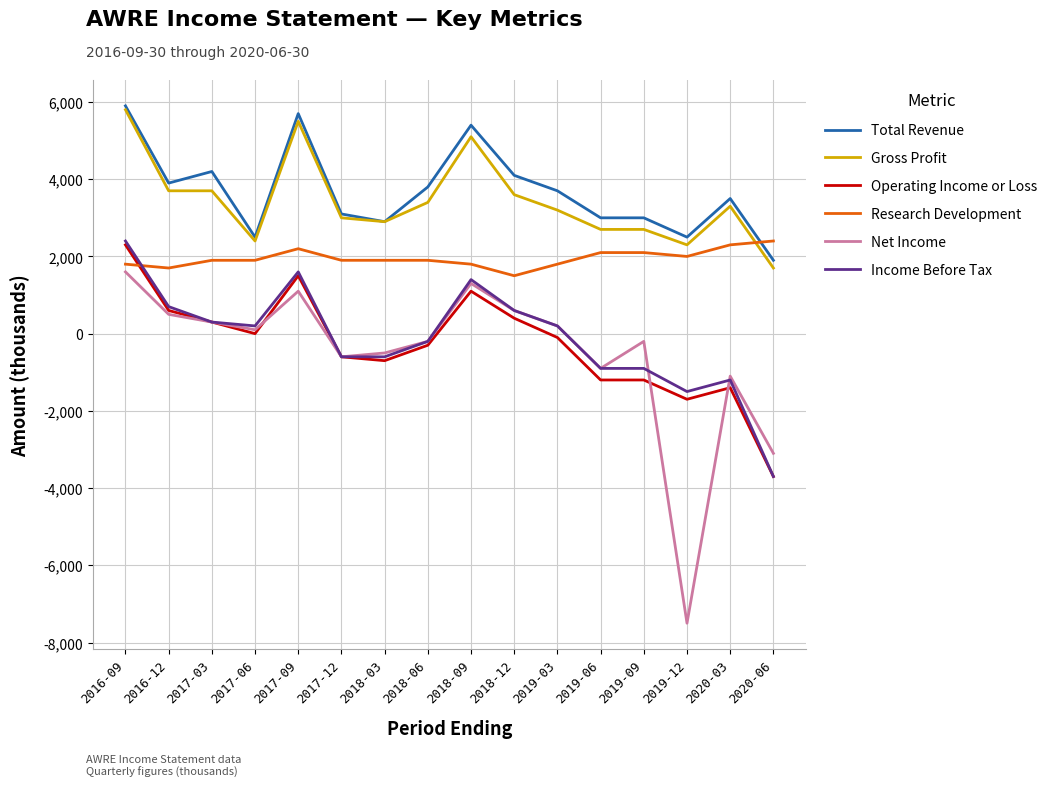

True or false: Gross Profit and Net Income cross at least once.

False